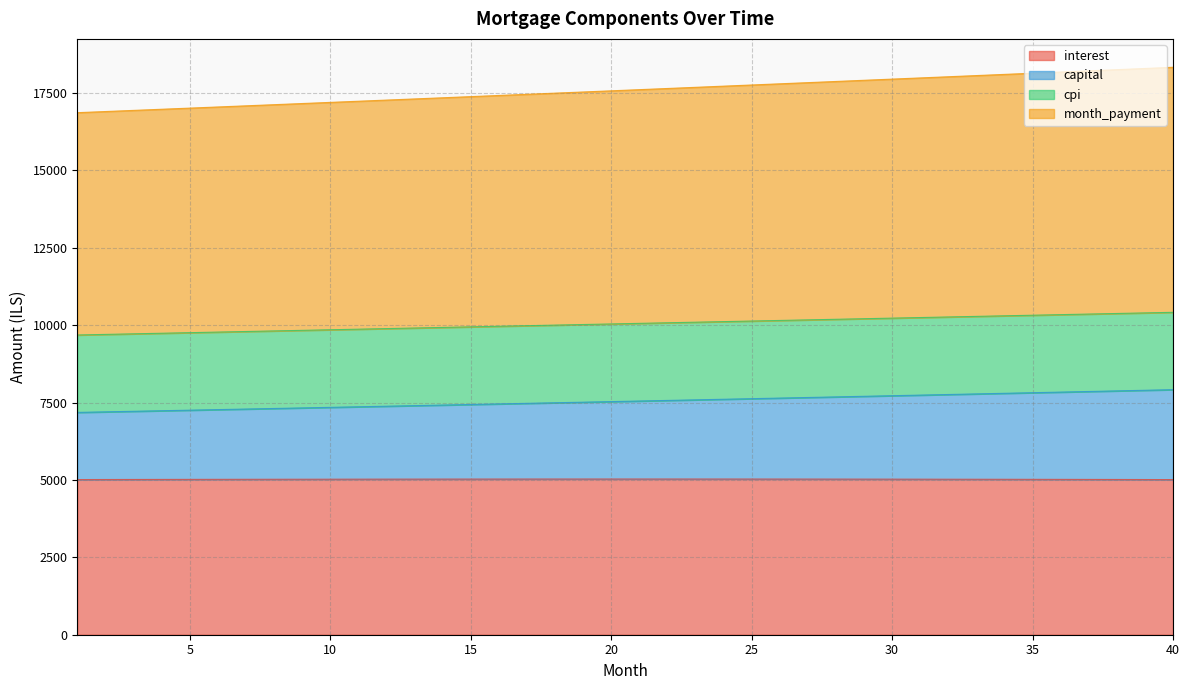

At how many categories does at least one series exceed 16937?

38